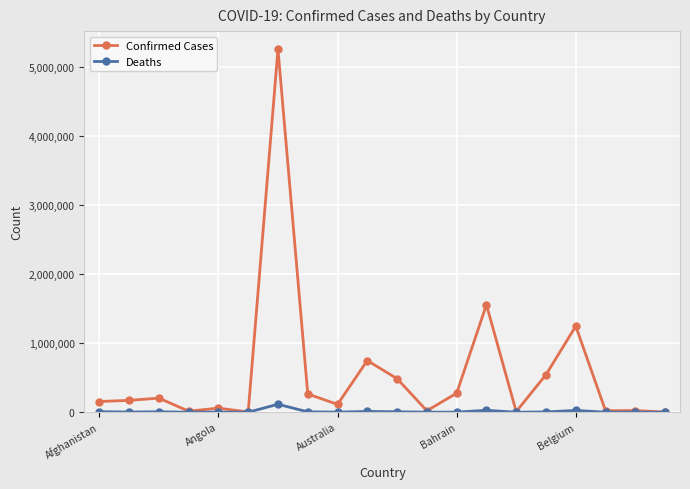

Which series has the largest range (max minus min)?

Confirmed Cases